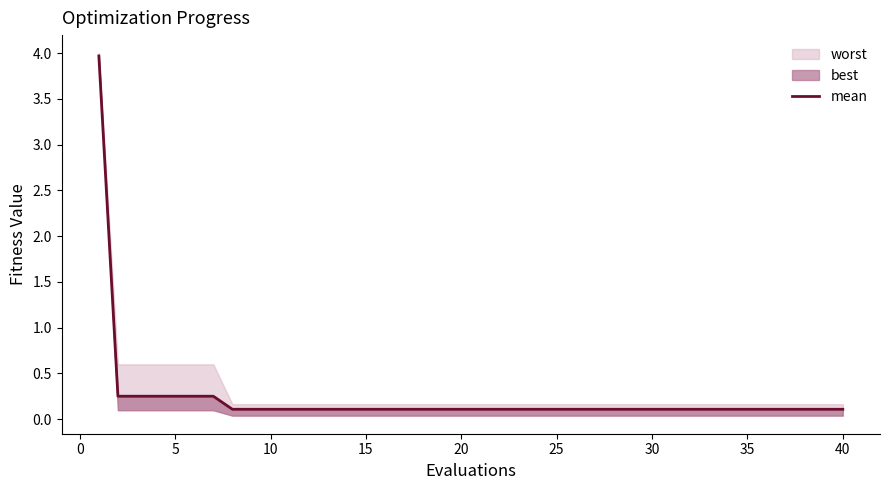

Which category has the lowest value across all series?

30